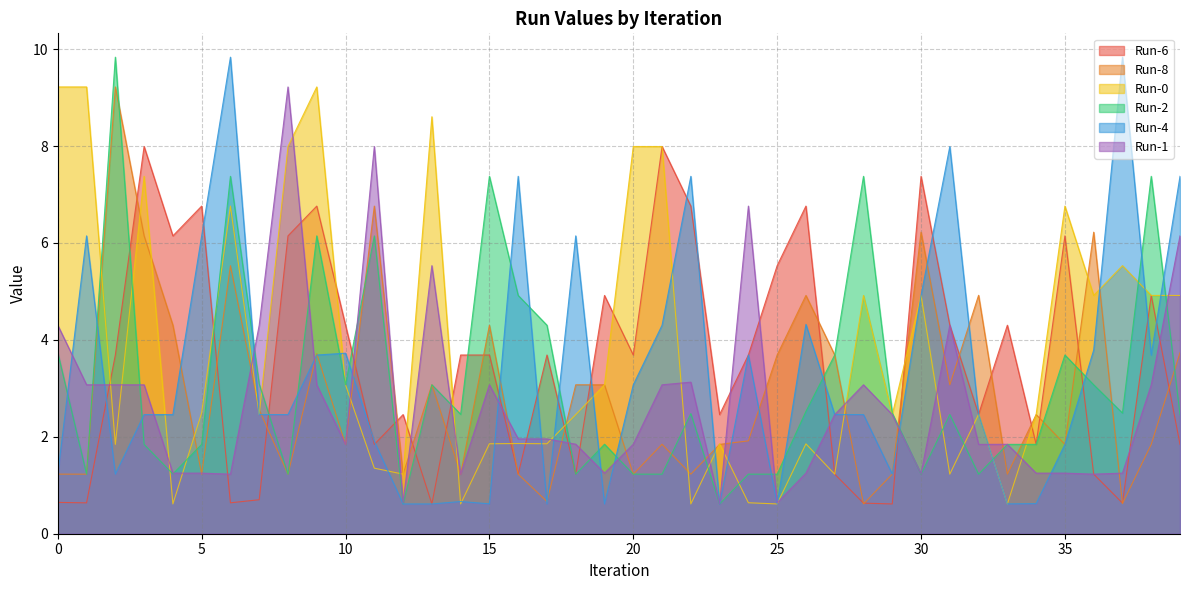

What is the highest value of the Run-2 series?

9.8